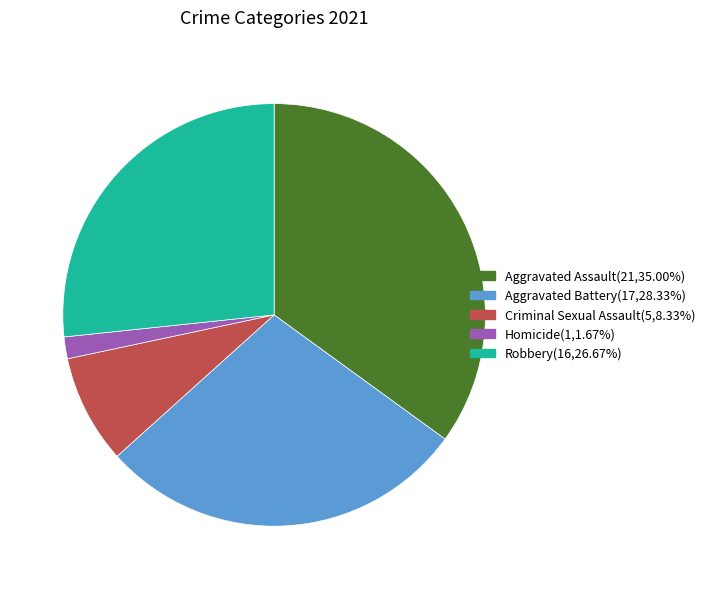

Approximately how many times larger is the value at Robbery(16,26.67%) compared to Homicide(1,1.67%)?

16.0